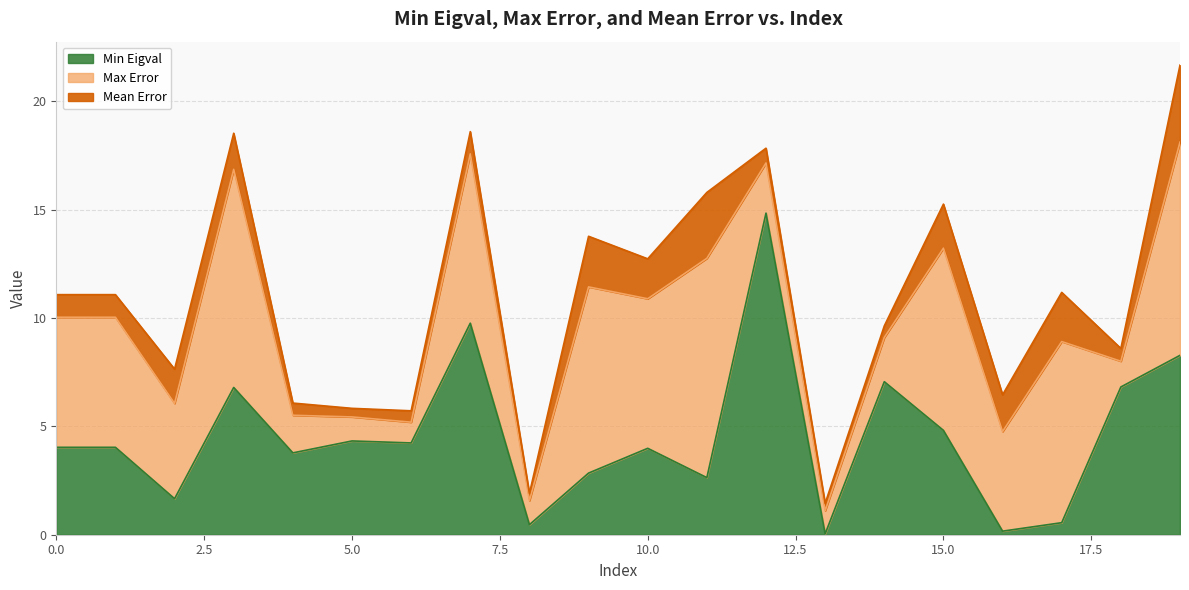

List the labels in order of Max Error value, largest first.

11, 3, 19, 9, 15, 17, 7, 10, 0, 1, 16, 2, 12, 14, 4, 18, 8, 5, 13, 6